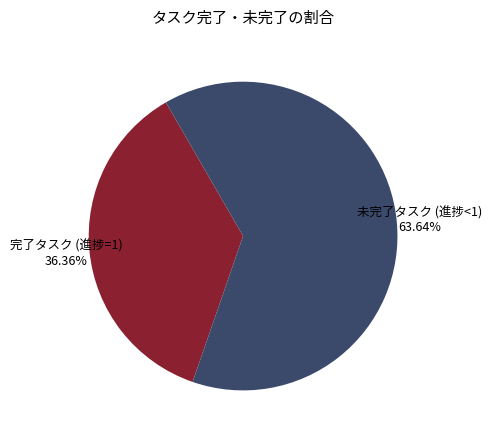

Is the sum of 完了タスク (進捗=1) and 未完了タスク (進捗<1) greater than half?

Yes